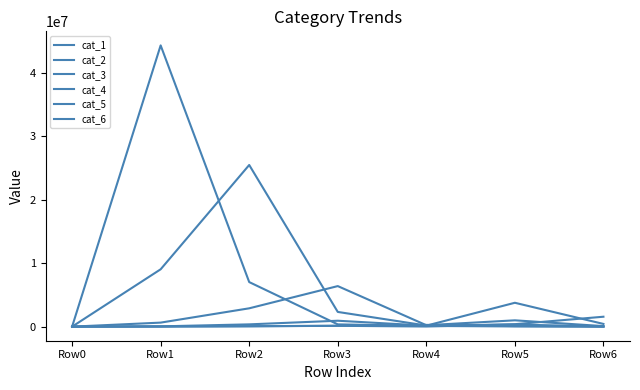

Between Row1 and Row2, which series saw the biggest shift?

cat_1